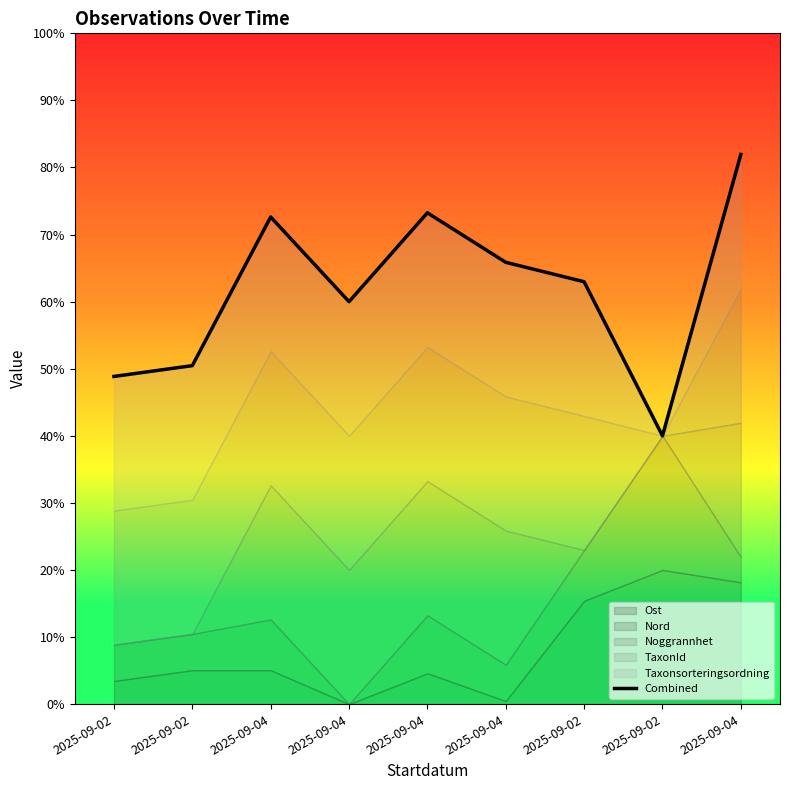

Reading right to left, what are all the values shown in this chart?

81.9	40.0	63.0	65.9	73.2	60.0	72.6	50.5	48.9